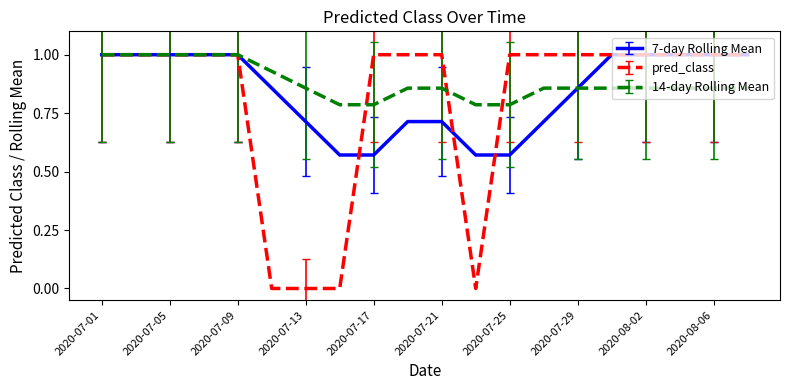

What is the highest value of the pred_class series?

1.0